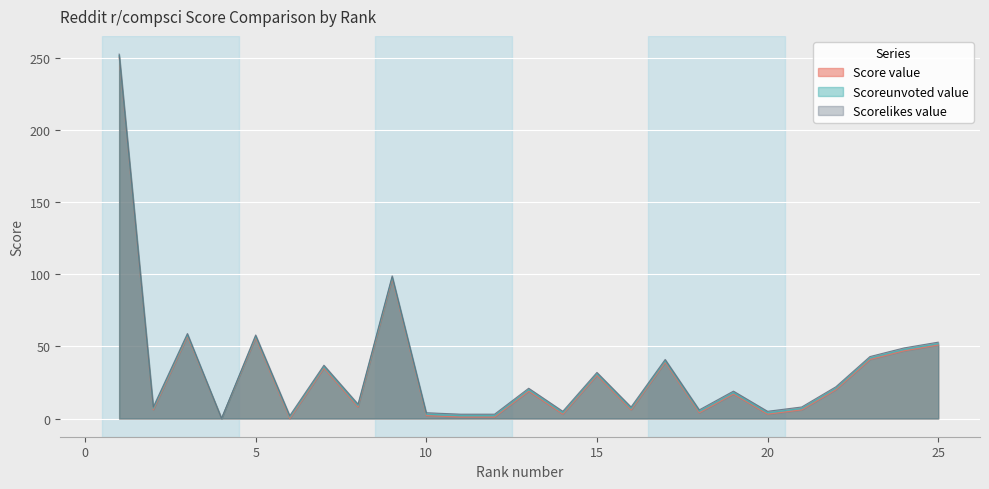

How many lines are shown in the chart?

3